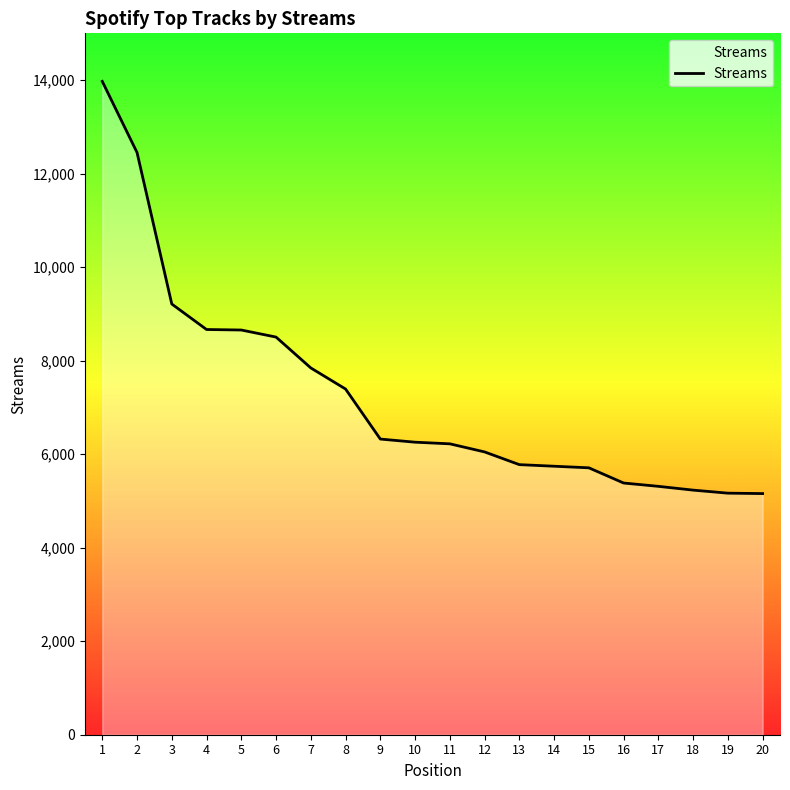

What is the sum of the values at 19 and 20?

10323